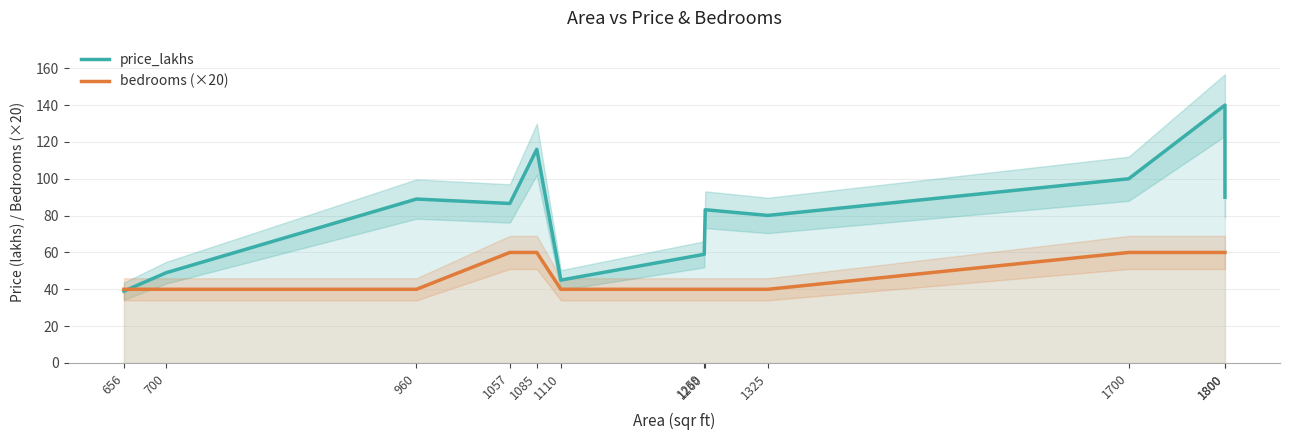

Is it true that price_lakhs equals 44.2 at 1057?

False